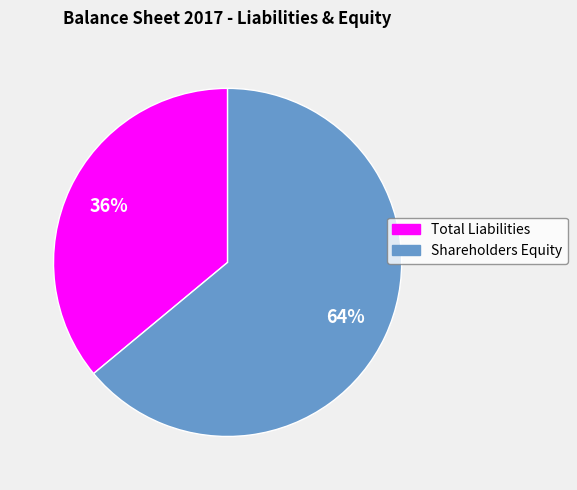

Which category has the smallest portion of the pie?

Total Liabilities